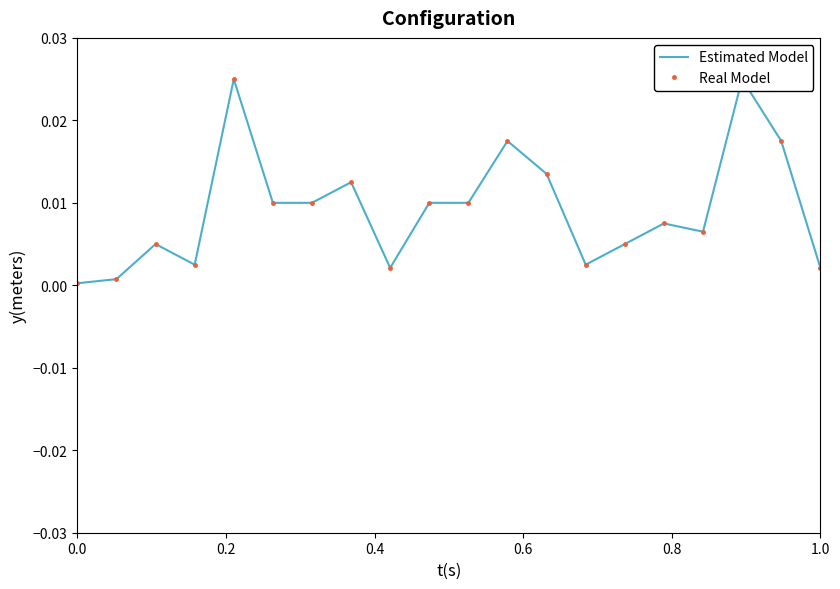

True or false: Estimated Model and Real Model cross at least once.

False